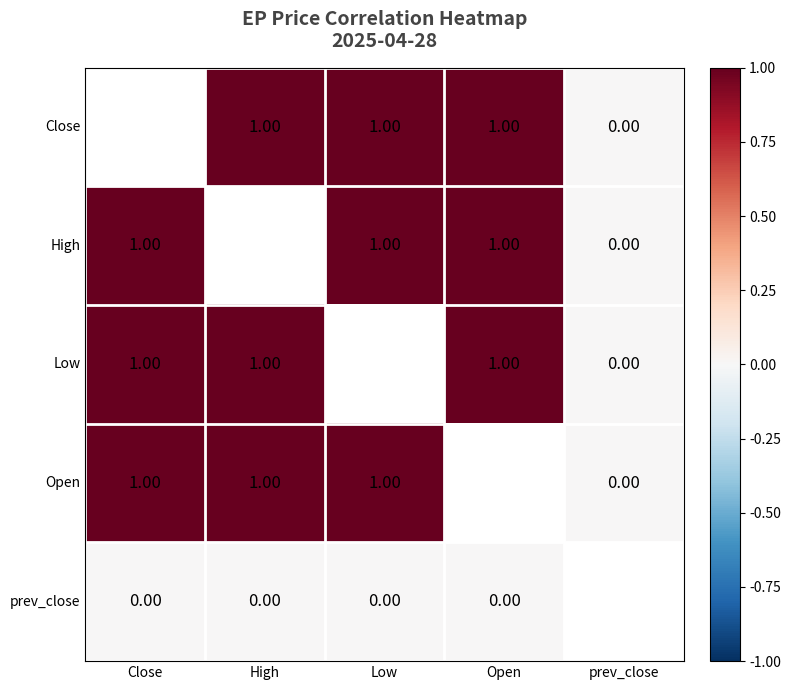

What is the difference between the High values at Close and prev_close?

1.0